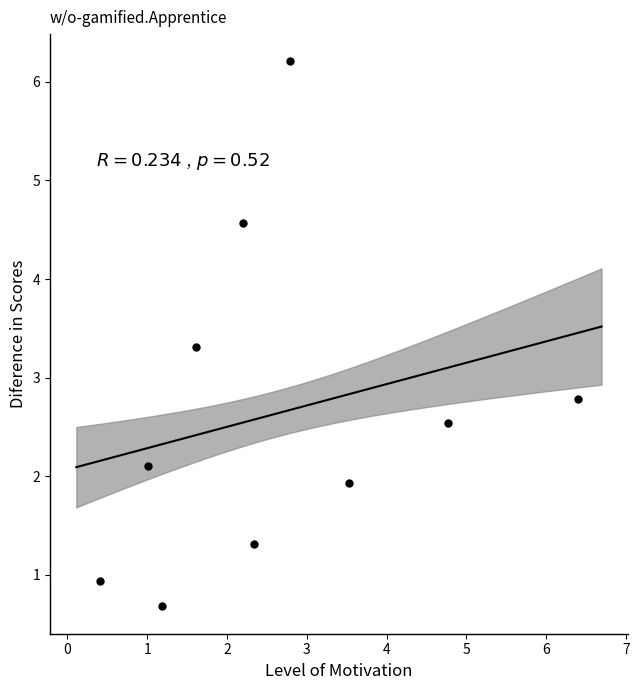

What is the range of Y values (max minus min)?

5.5